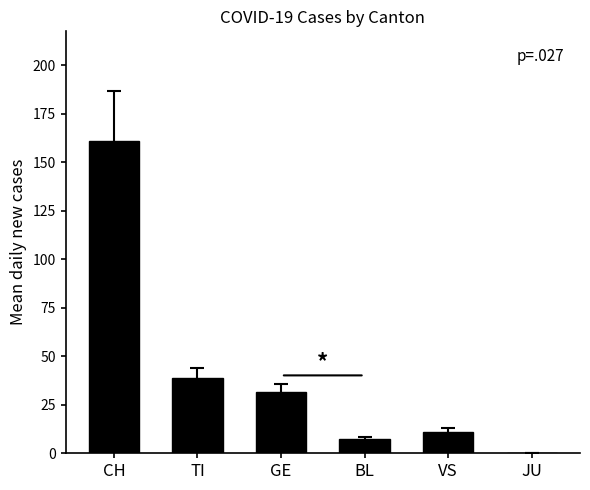

True or false: the data shows 60.0 at CH.

False